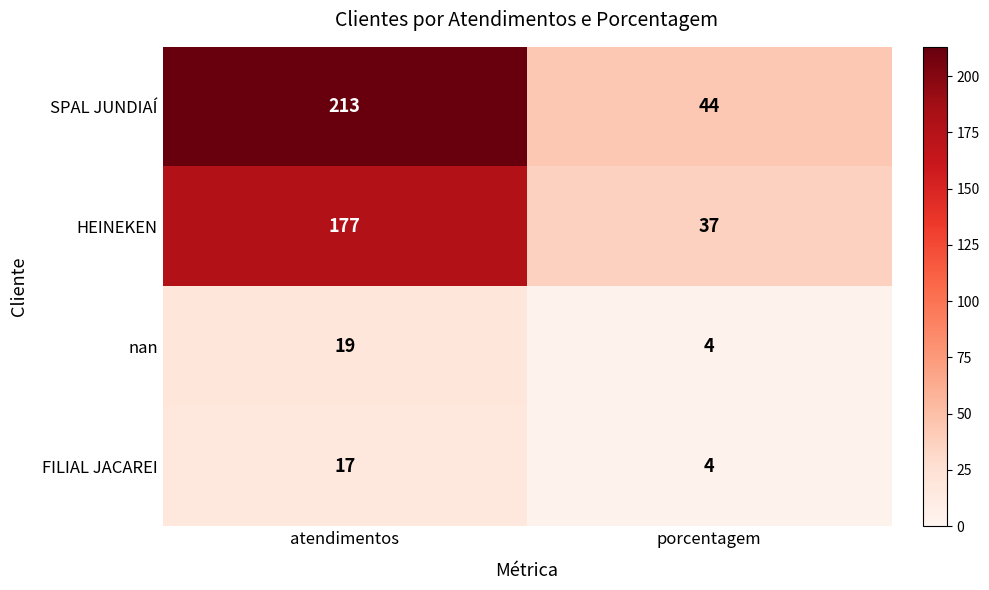

Which series has the largest total across all categories?

SPAL JUNDIAÍ